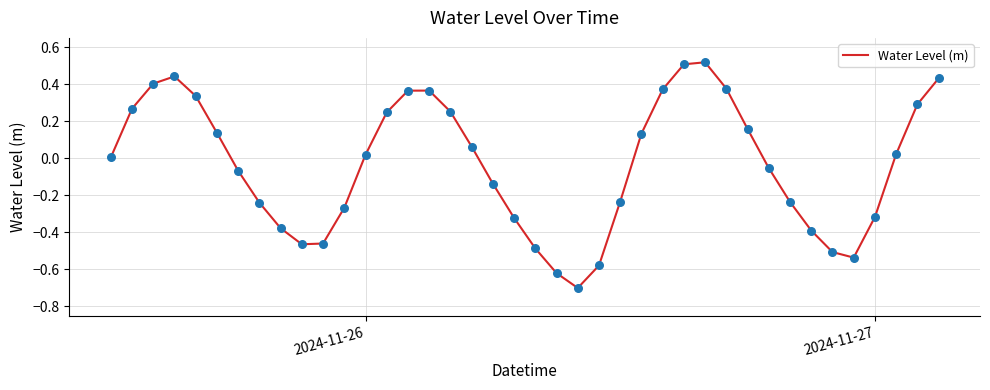

What is the minimum value shown in the chart?

-0.7